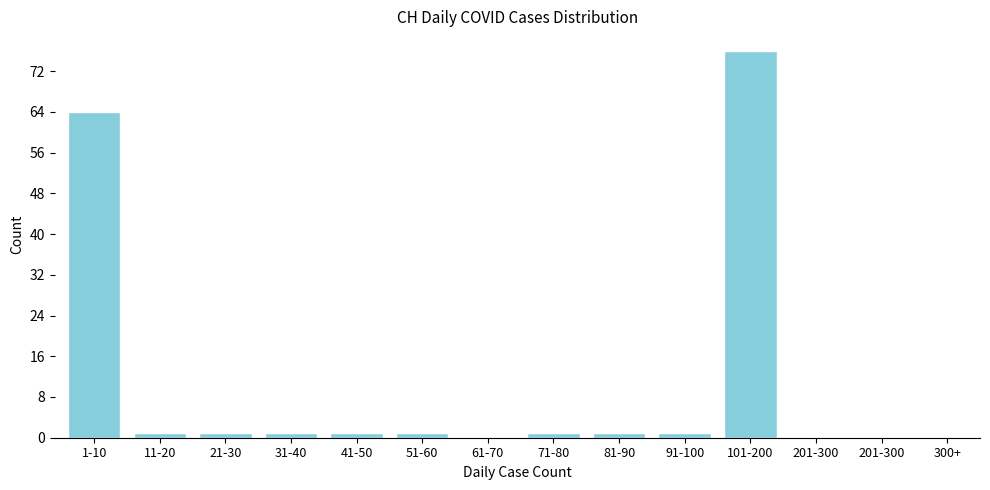

Reading right to left, transcribe all the data shown in this chart.

201-300=0	101-200=76	91-100=1	81-90=1	71-80=1	61-70=0	51-60=1	41-50=1	31-40=1	21-30=1	11-20=1	1-10=64